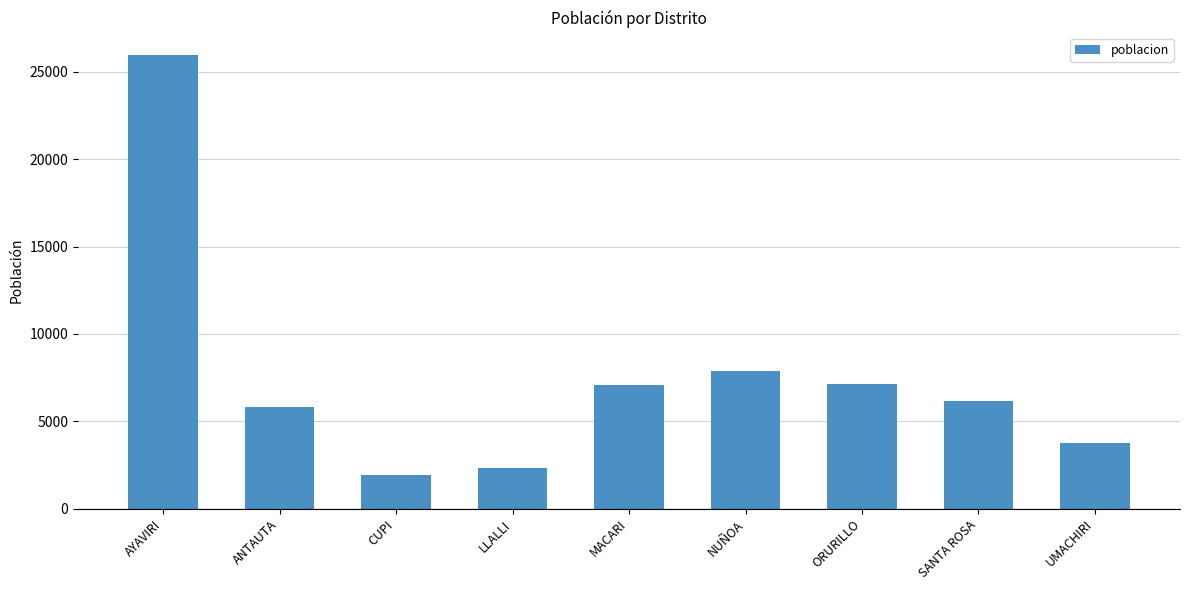

What value does the data have at NUÑOA, to the nearest 100?

7900